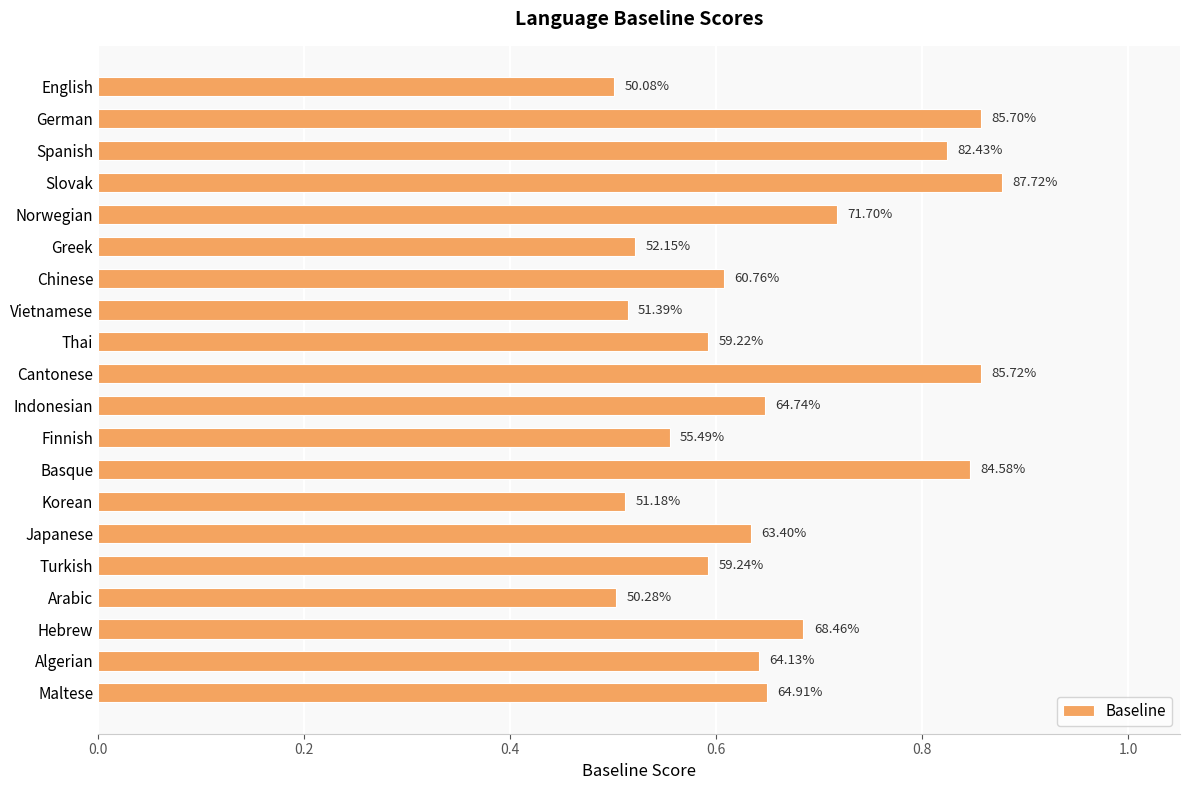

Does the chart contain any negative values?

No